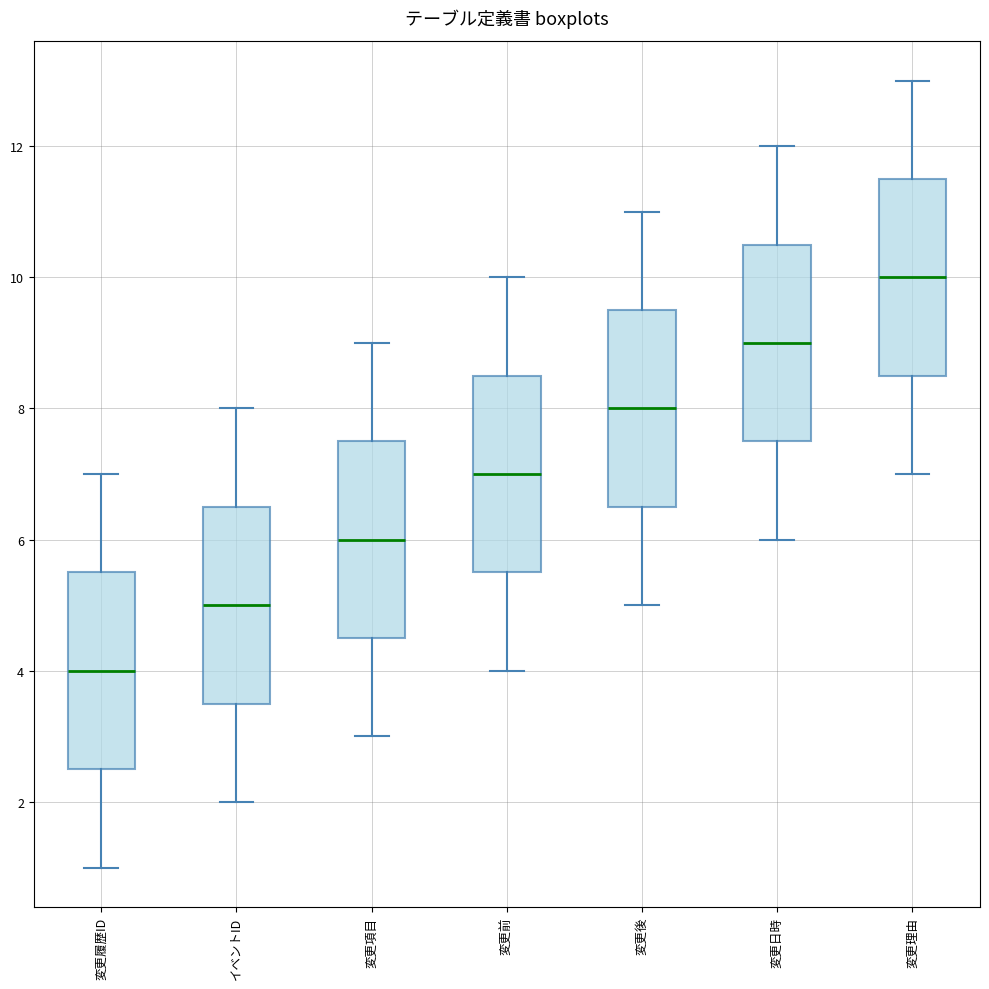

Which box has the lowest median line?

変更履歴ID